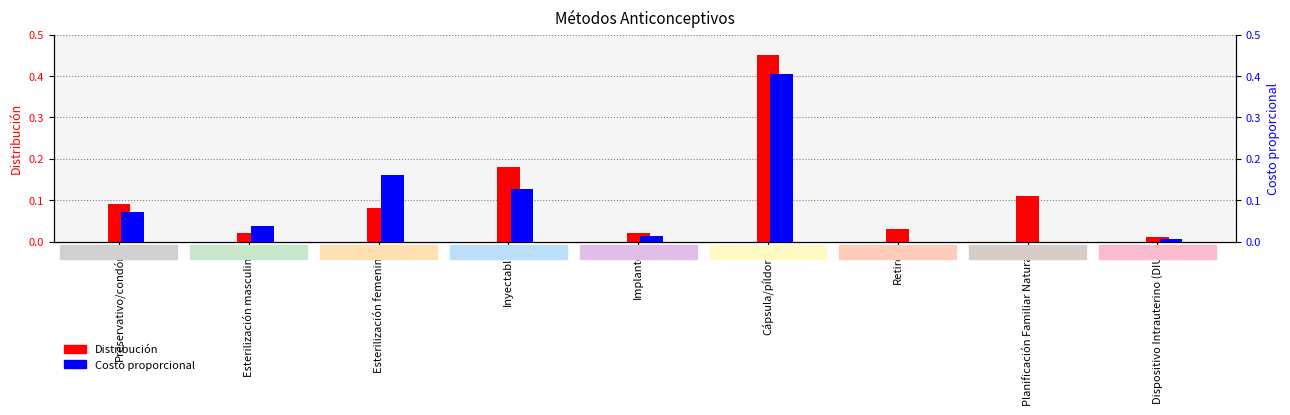

Rank the series by their maximum value, from lowest to highest.

Costo proporcional, Distribución